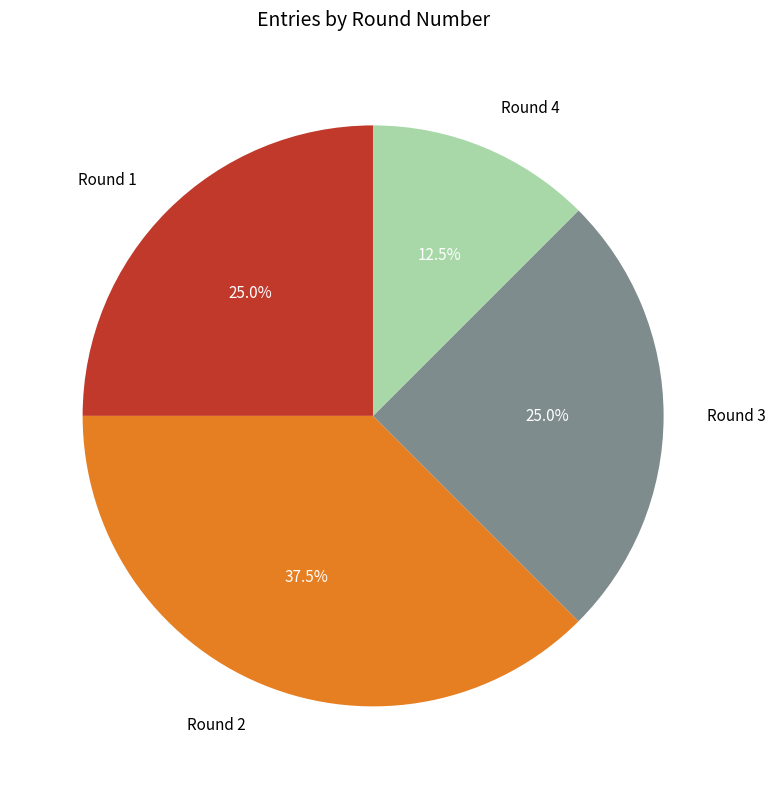

Which slice is the largest?

Round 2